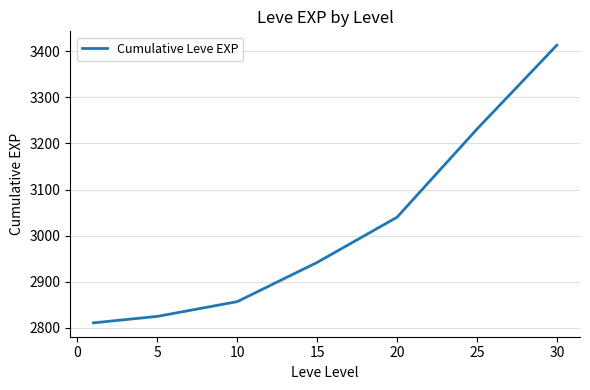

What is the difference between the maximum and minimum values?

602